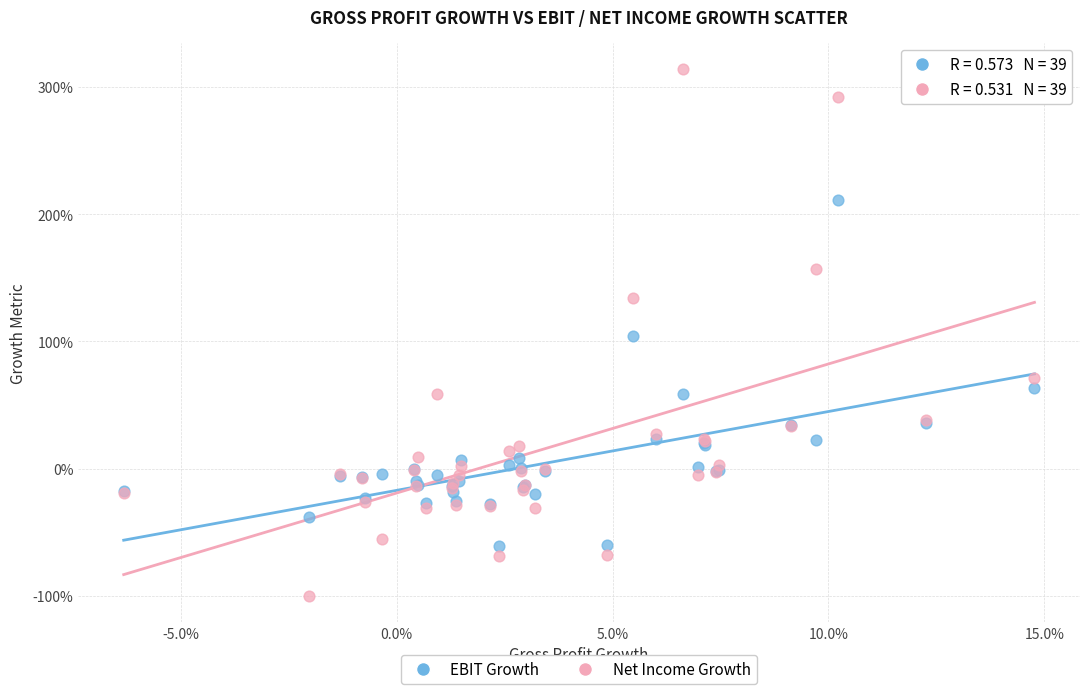

Which series contains the highest Y value?

Net Income Growth